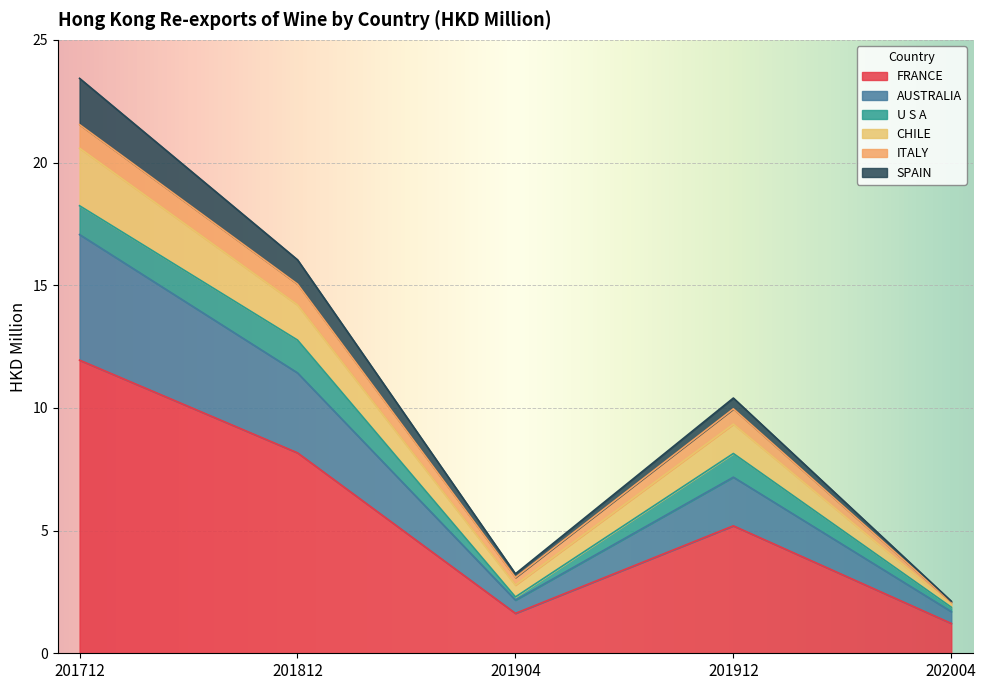

True or false: AUSTRALIA and FRANCE intersect in this chart.

False